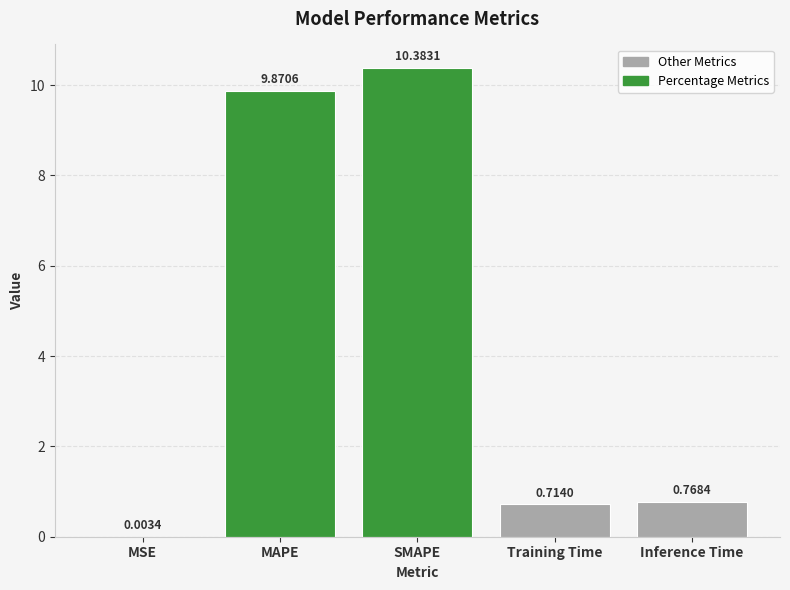

Where is the data nearest to the value 5?

Inference Time